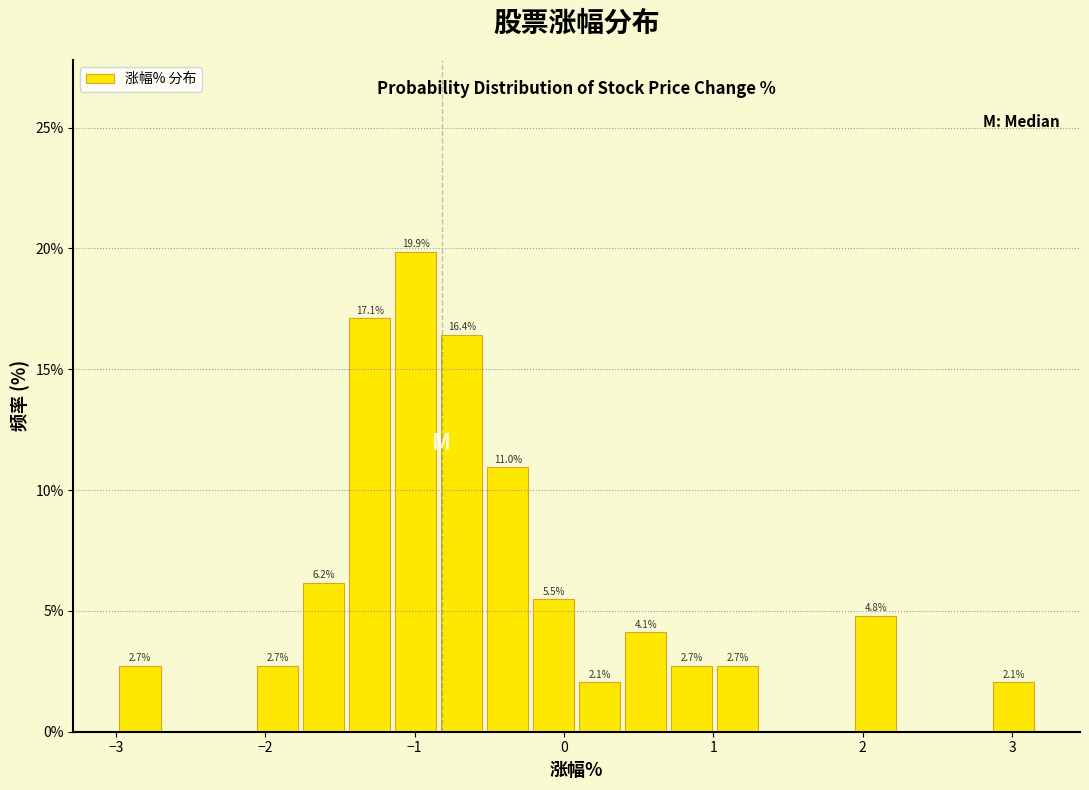

Around what value on the x-axis is the tallest bar? Give the approximate position of its centre, as read against the axis.

-1.0